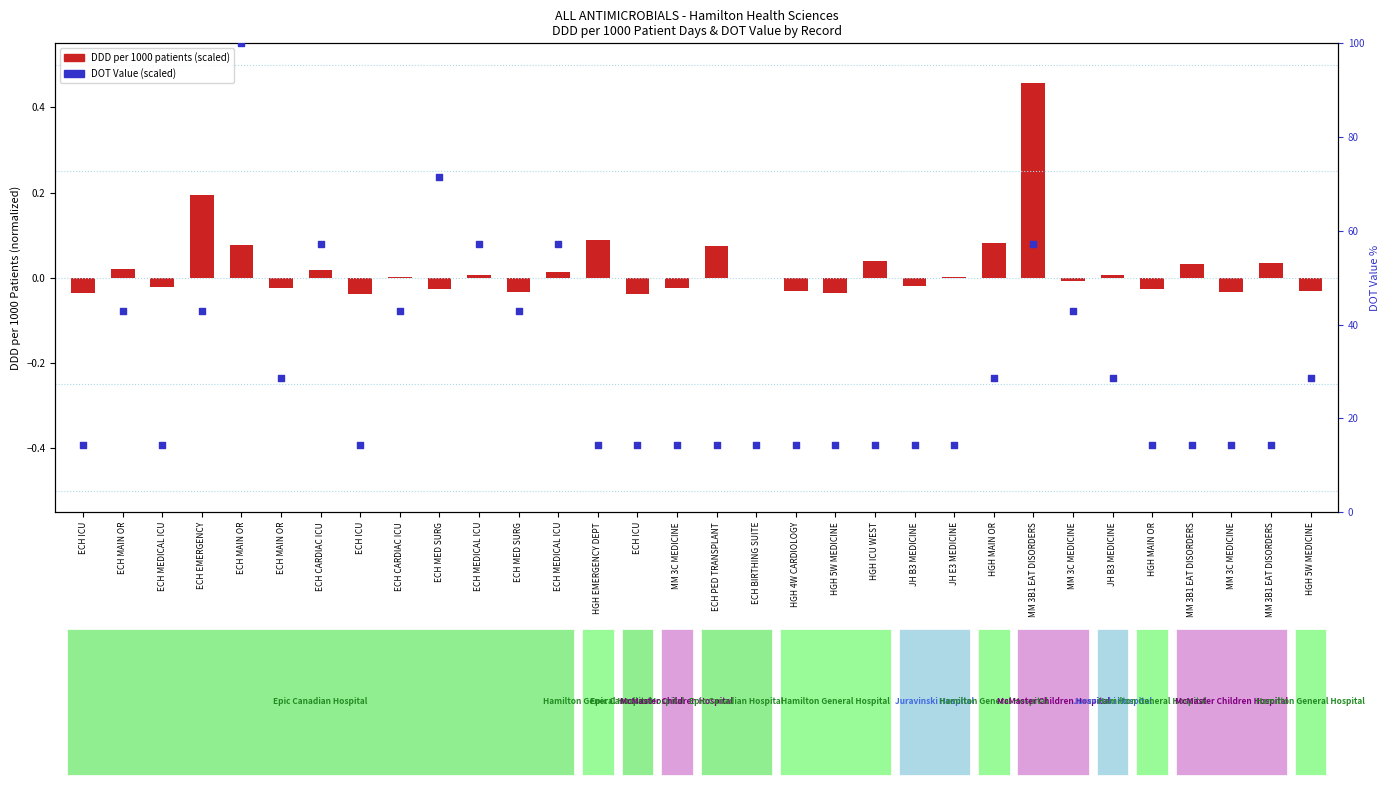

Which series has the largest total across all categories?

DOT Value (scaled)